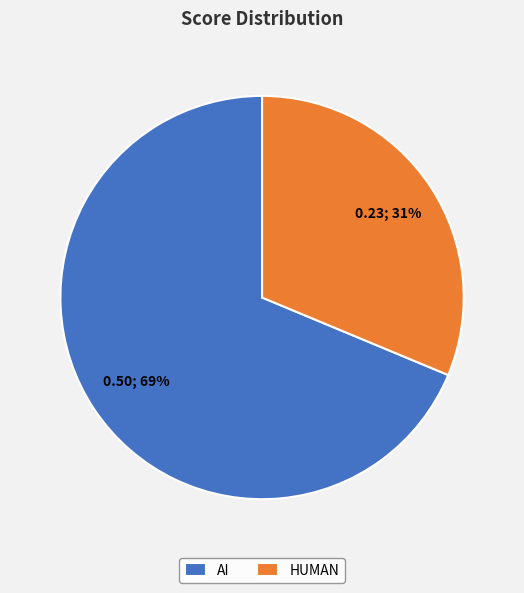

How many segments does this pie chart have?

2